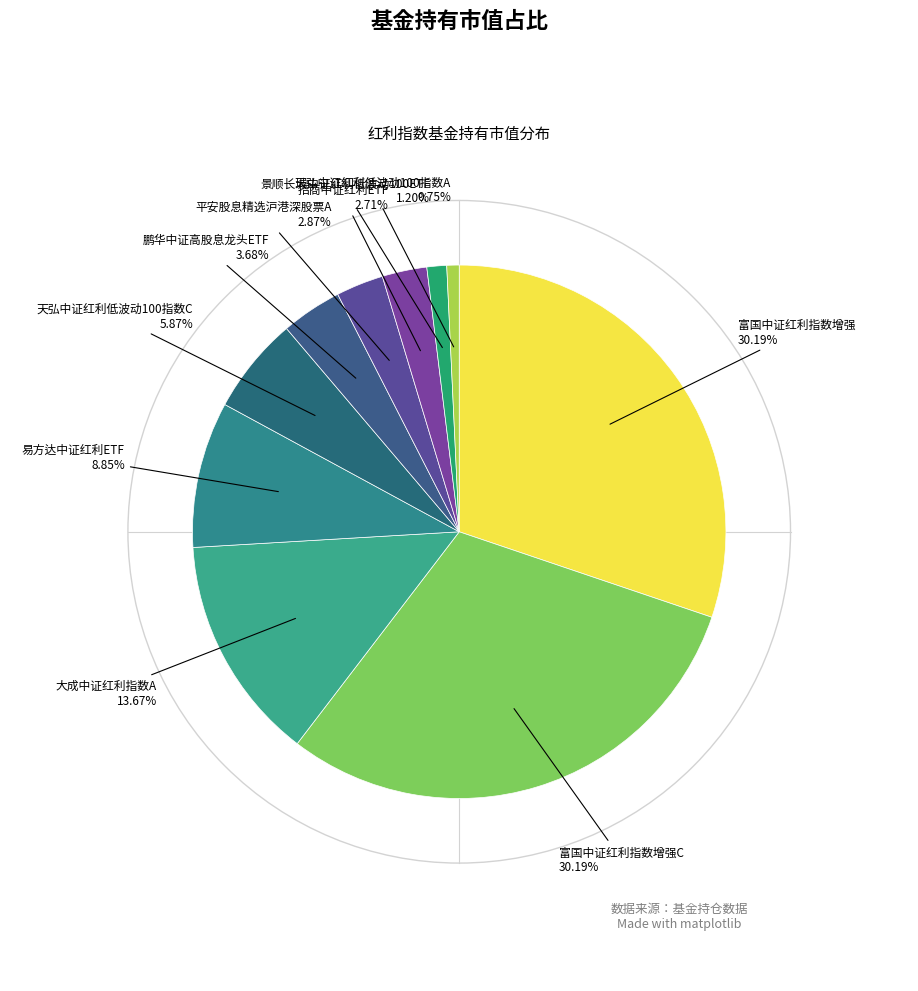

How many segments does this pie chart have?

10